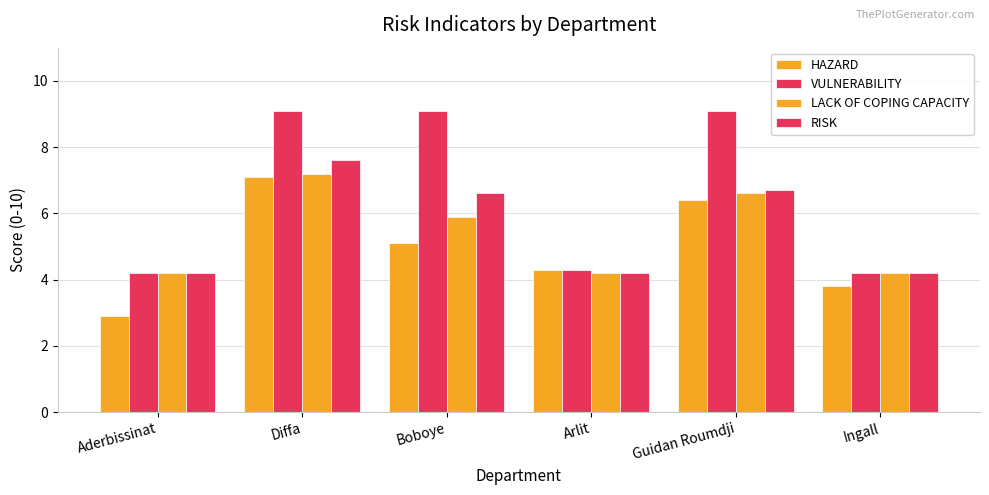

The RISK series shows 11.1 at Guidan Roumdji. True or false?

False